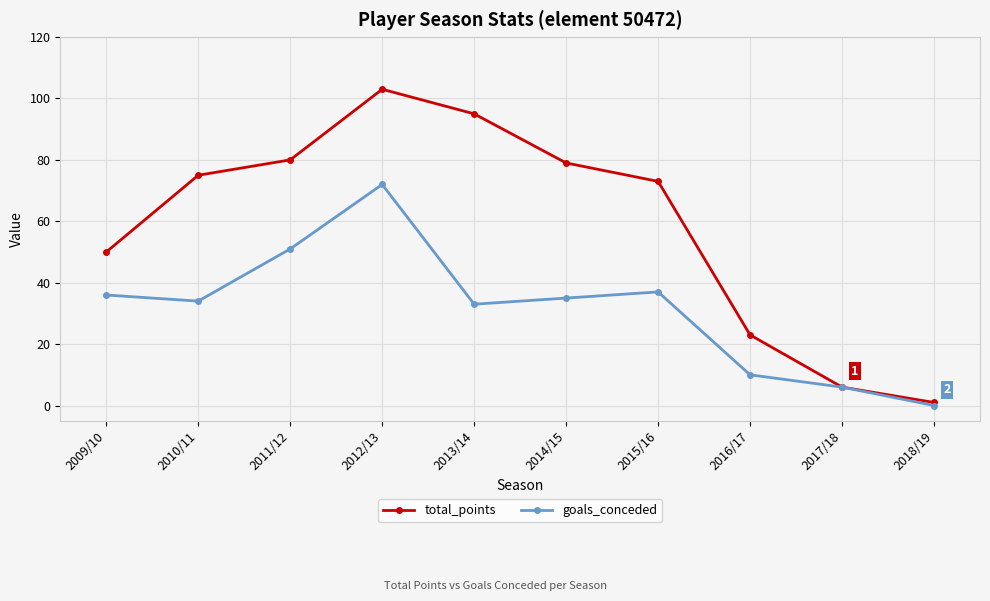

Where does the goals_conceded series first go above 35?

2009/10